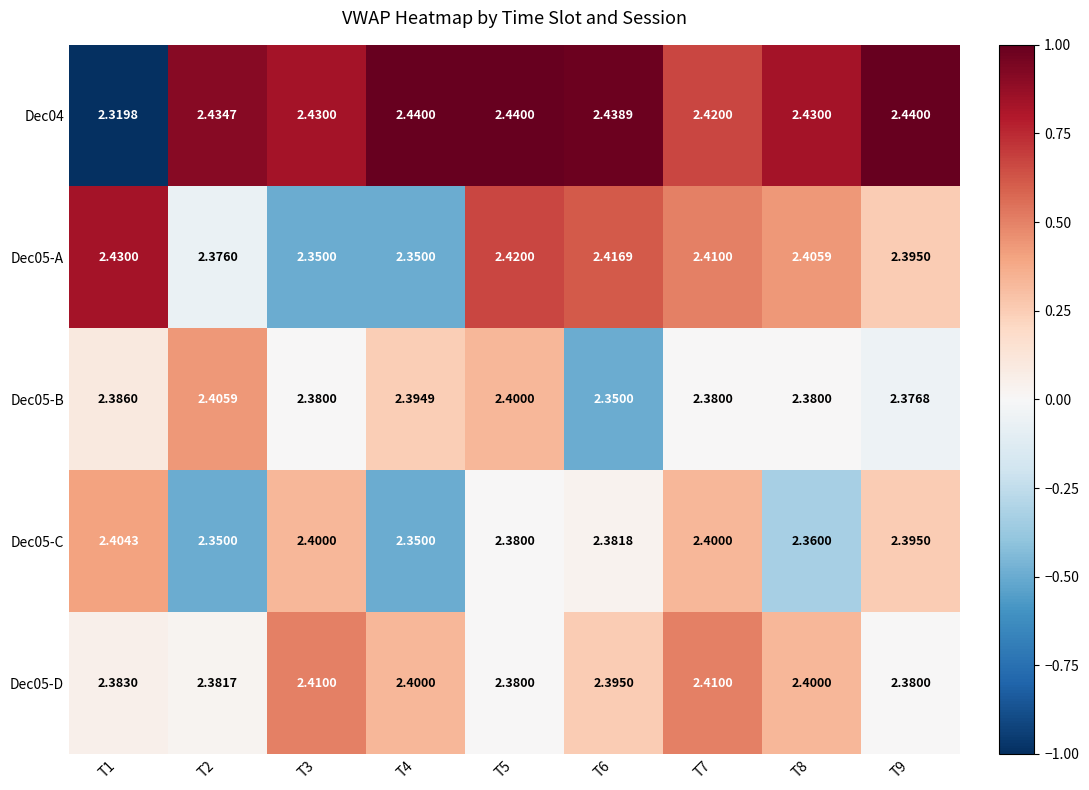

Which series has the largest total across all categories?

Dec04